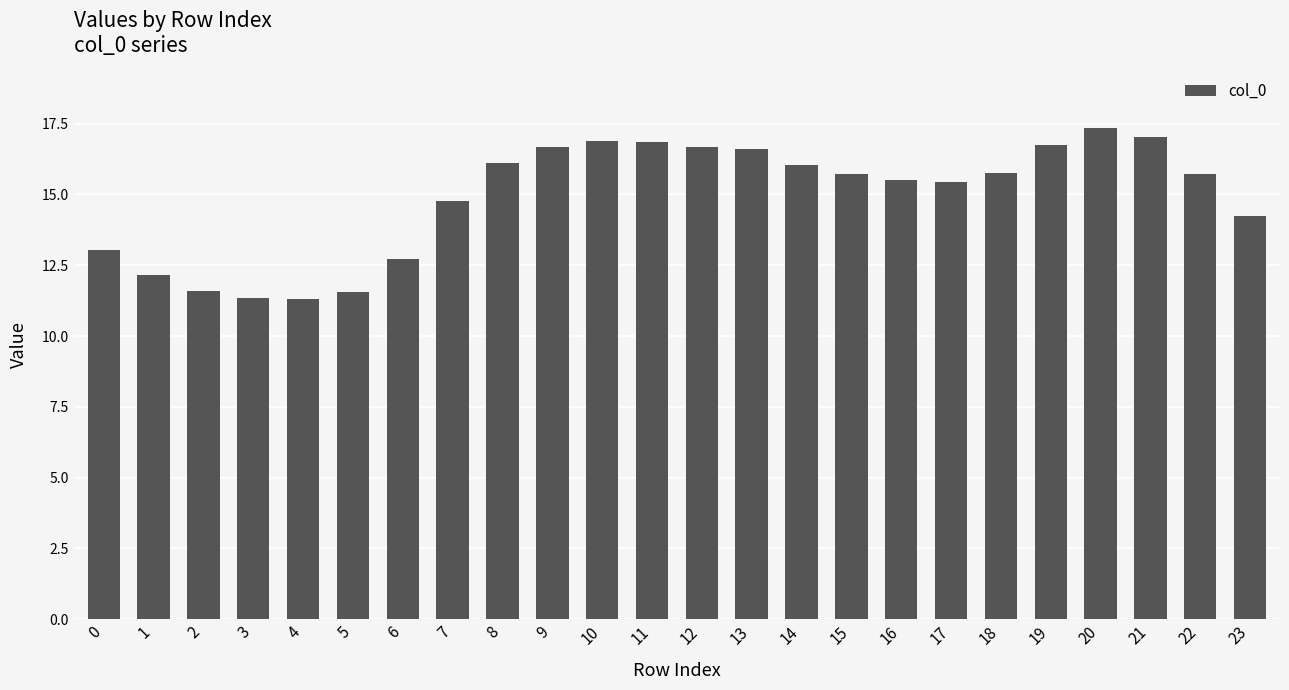

What is the change in value from 4 to 12?

+5.4